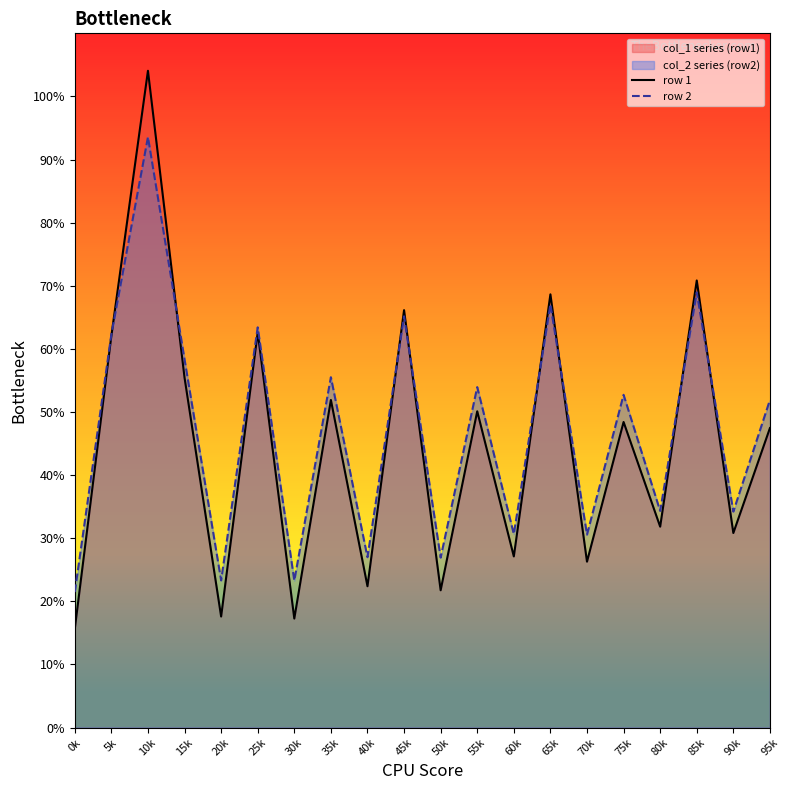

Where is row 1 nearest to the value 59?

5k